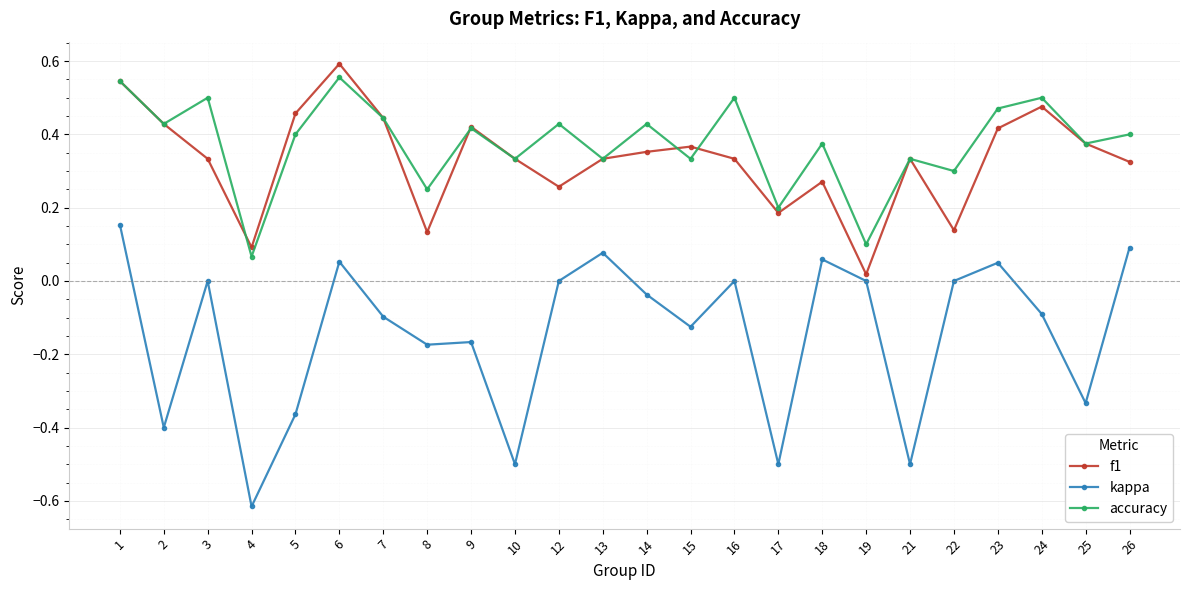

The kappa series shows -0.5 at 22. True or false?

False